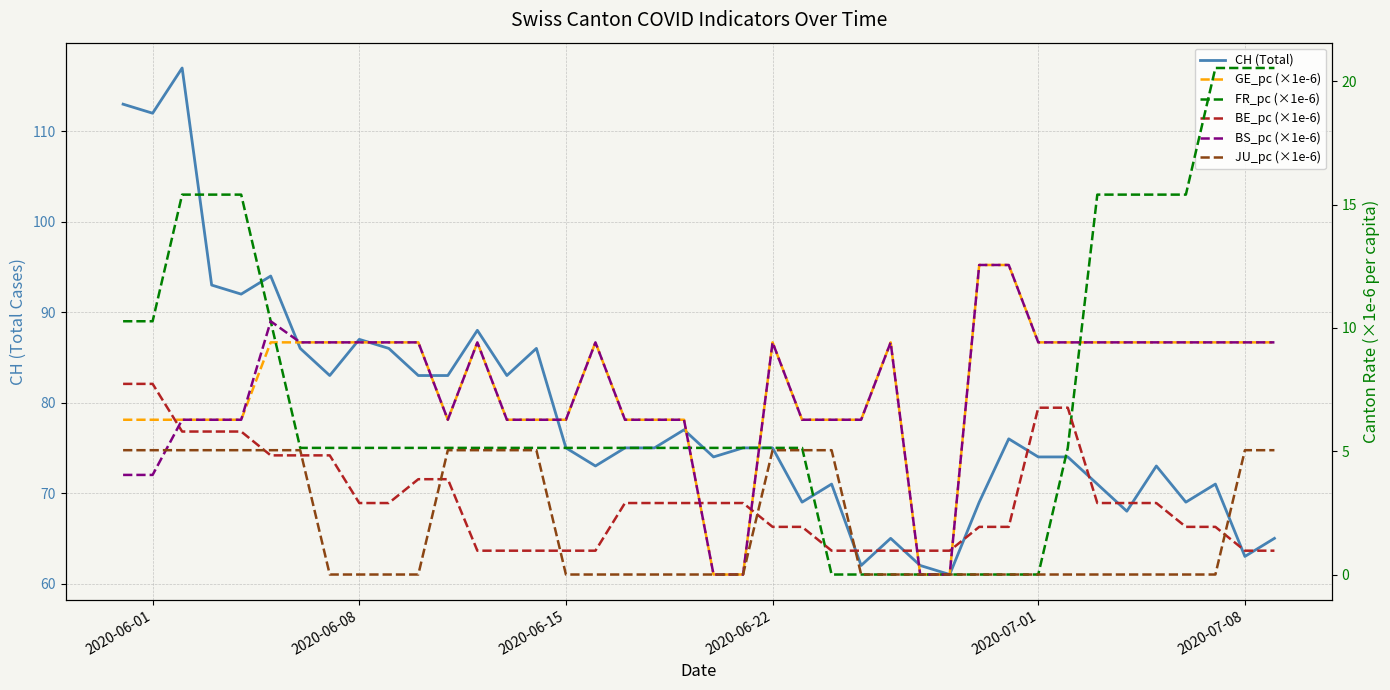

Count the number of categories in the chart.

40